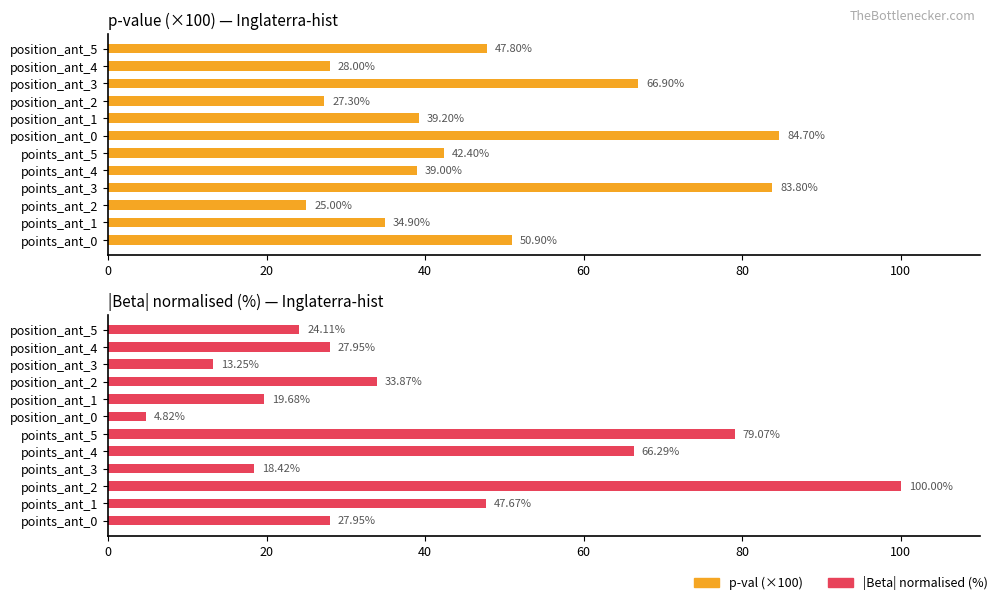

What is the value of the p-val (×100) bar at the 2nd from the left?

34.9